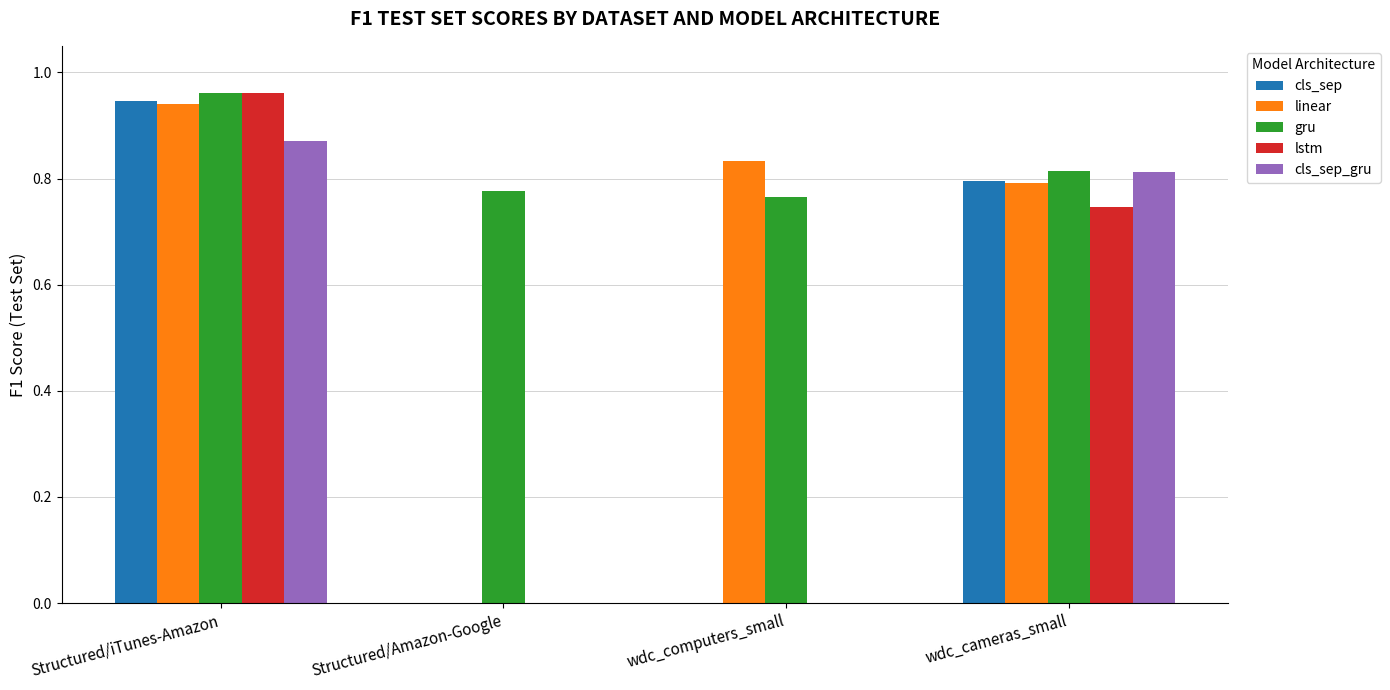

Which series changed the most between Structured/Amazon-Google and wdc_cameras_small?

cls_sep_gru